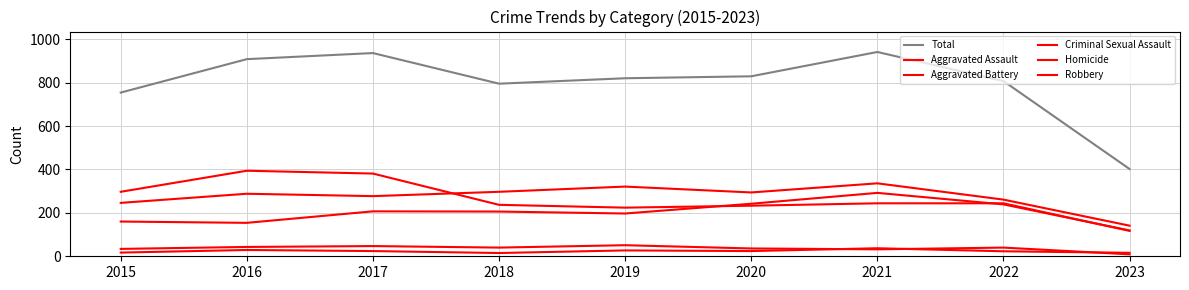

True or false: Robbery and Criminal Sexual Assault cross at least once.

False